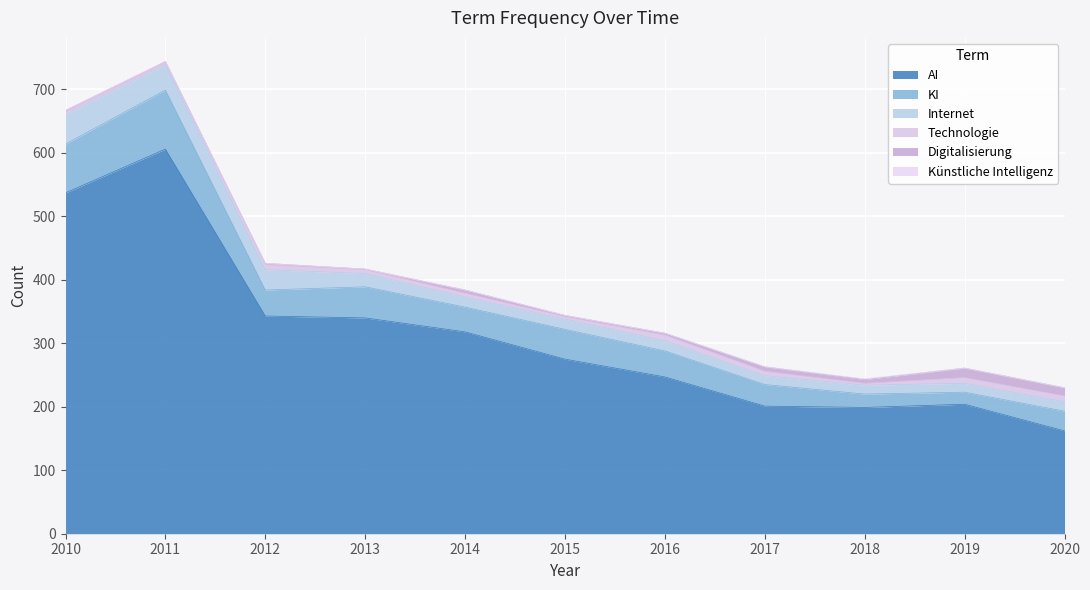

What is the lowest value of the Internet series?

14